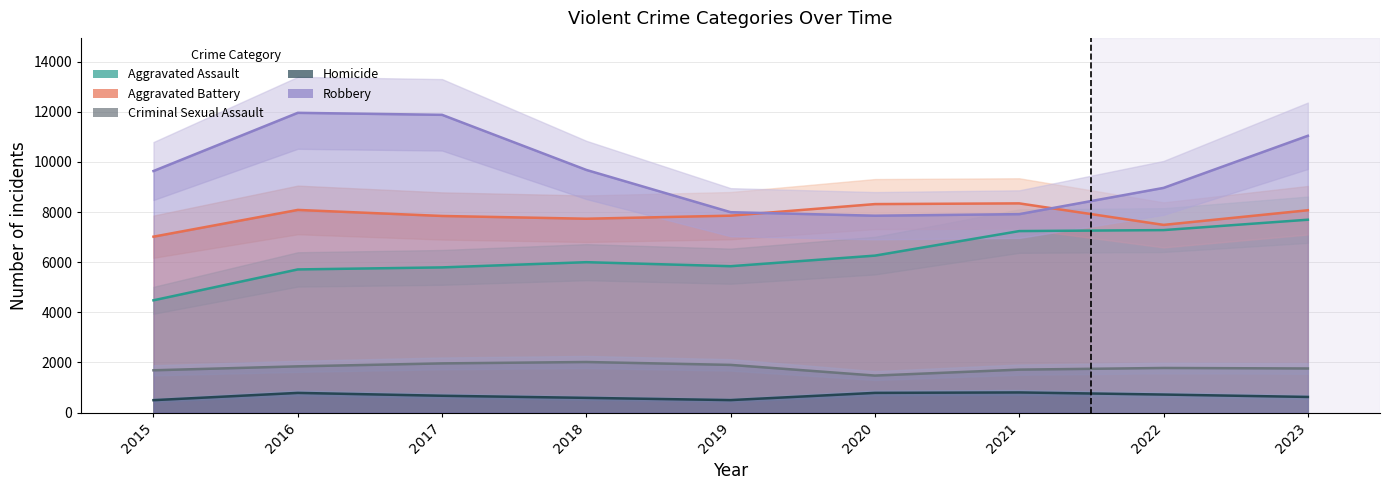

Is this an area chart (filled region under the line)?

No